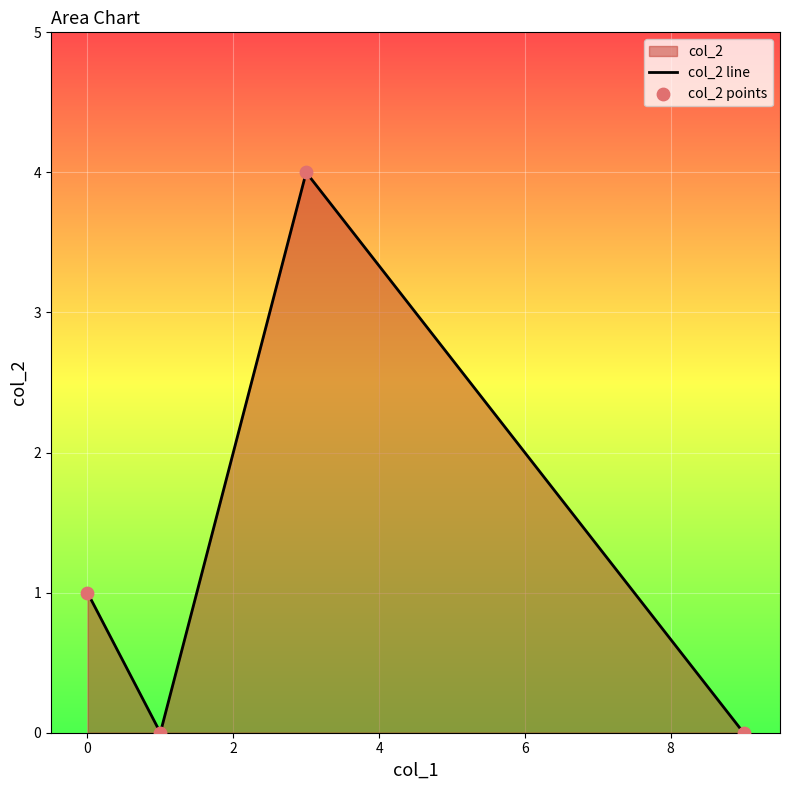

Which series has the largest total across all categories?

col_2 line